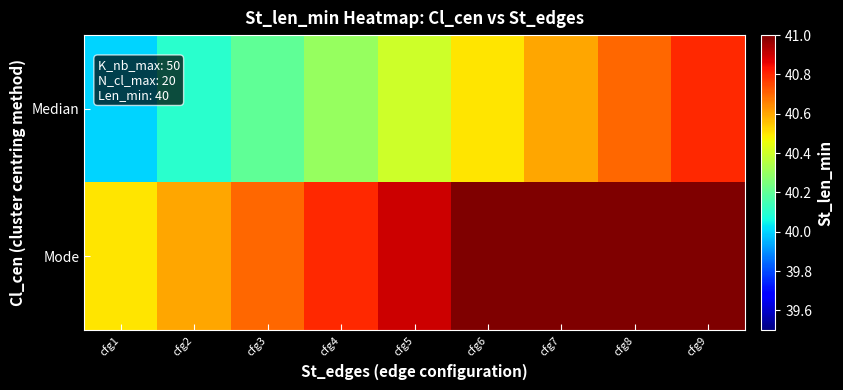

How many data points does each series have?

9